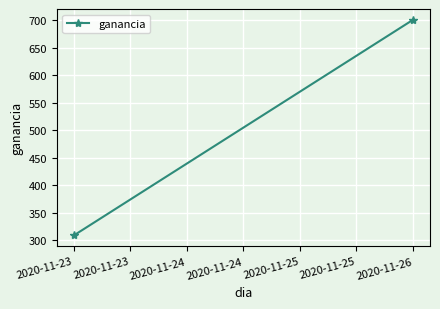

What is the change in value from 2020-11-23 to 2020-11-26?

+391.8